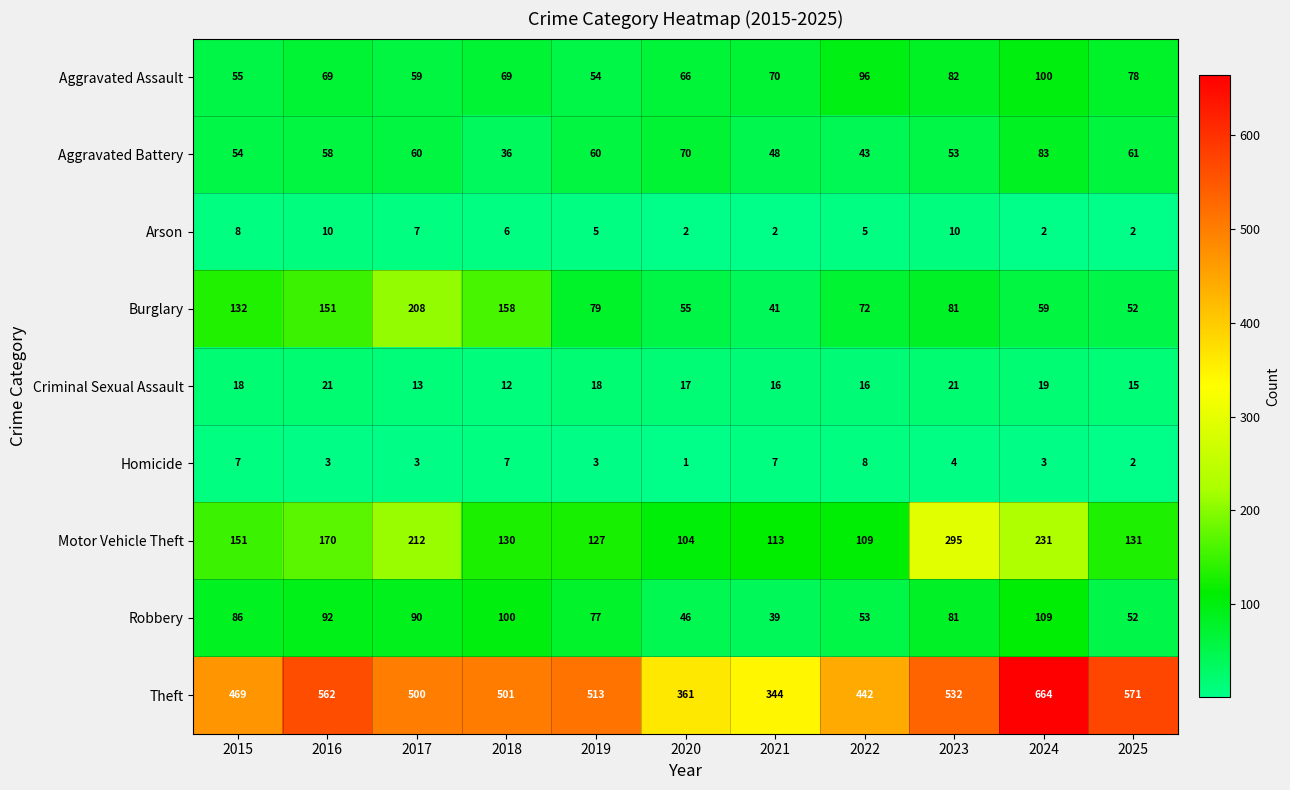

What is the spread (max minus min) of values at 2022?

437